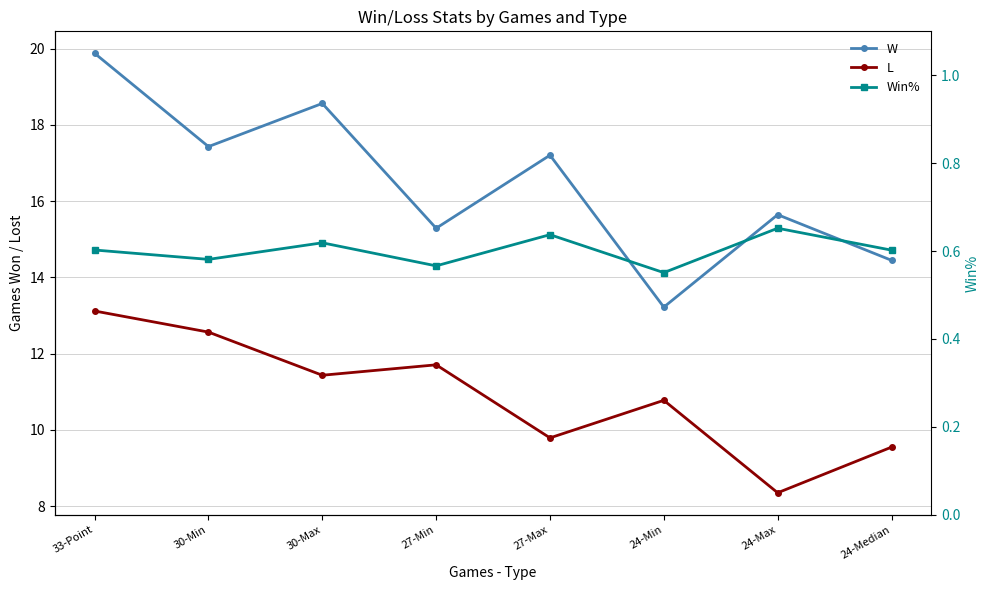

Which series changed the most between 33-Point and 24-Median?

W